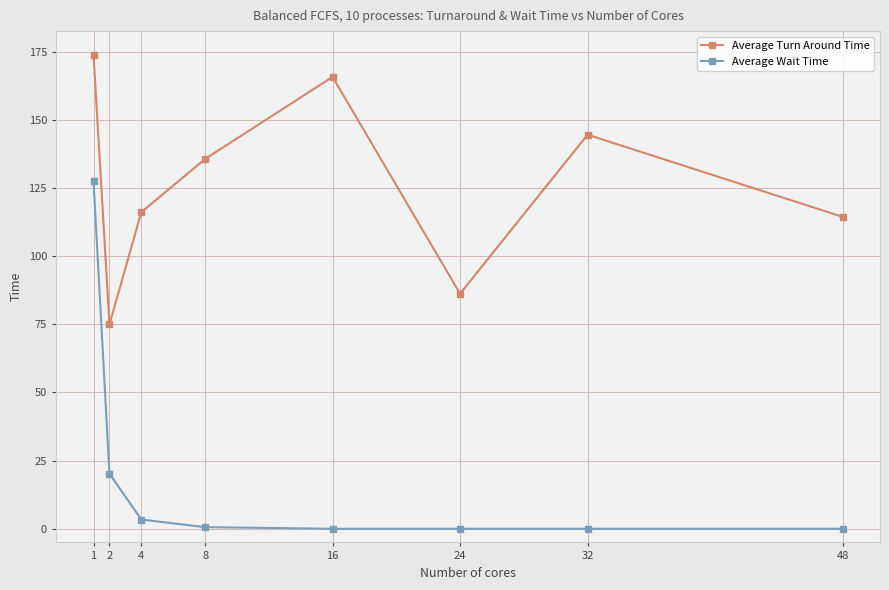

How many values in the Average Turn Around Time series are below 135?

4